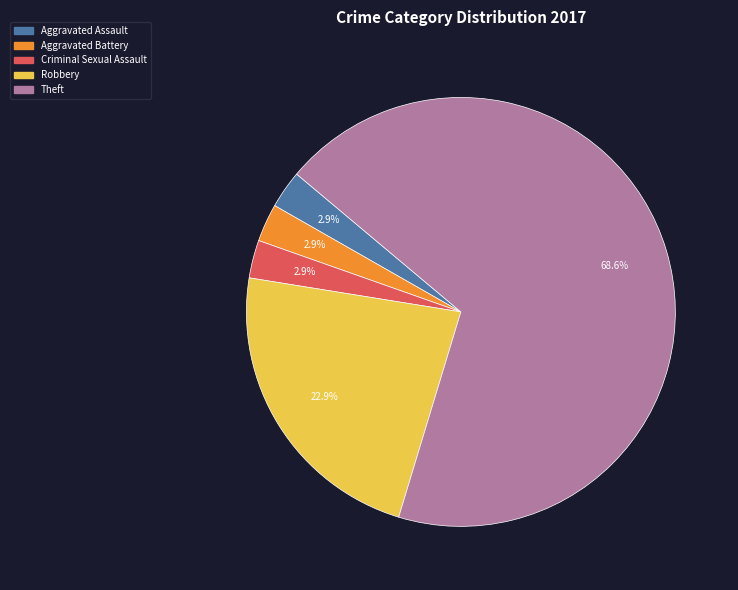

What portion of the pie excludes Criminal Sexual Assault?

97.1%